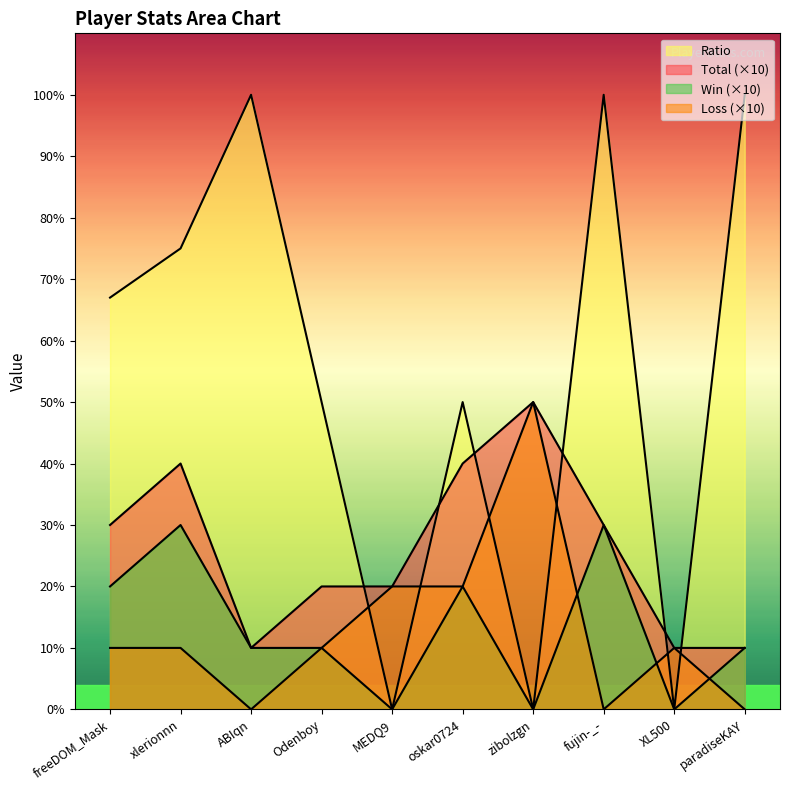

List the series in order of their peak value, lowest first.

Win, Total, Loss, Ratio